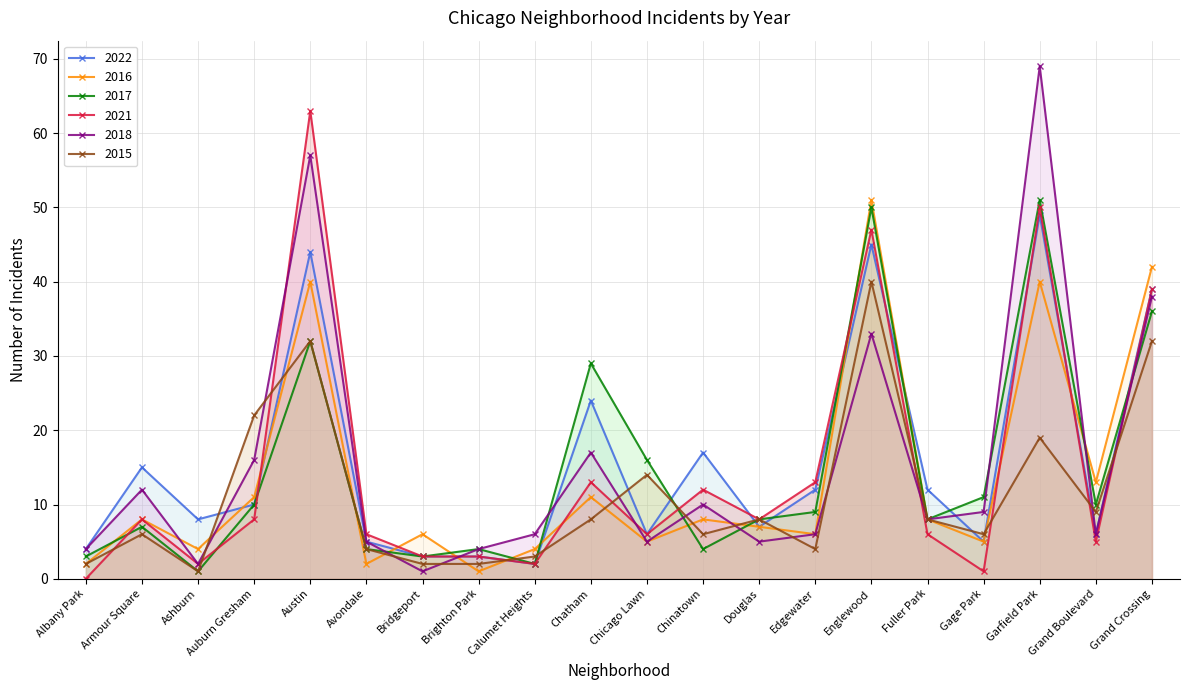

At which category does 2018 reach its first local peak?

Armour Square